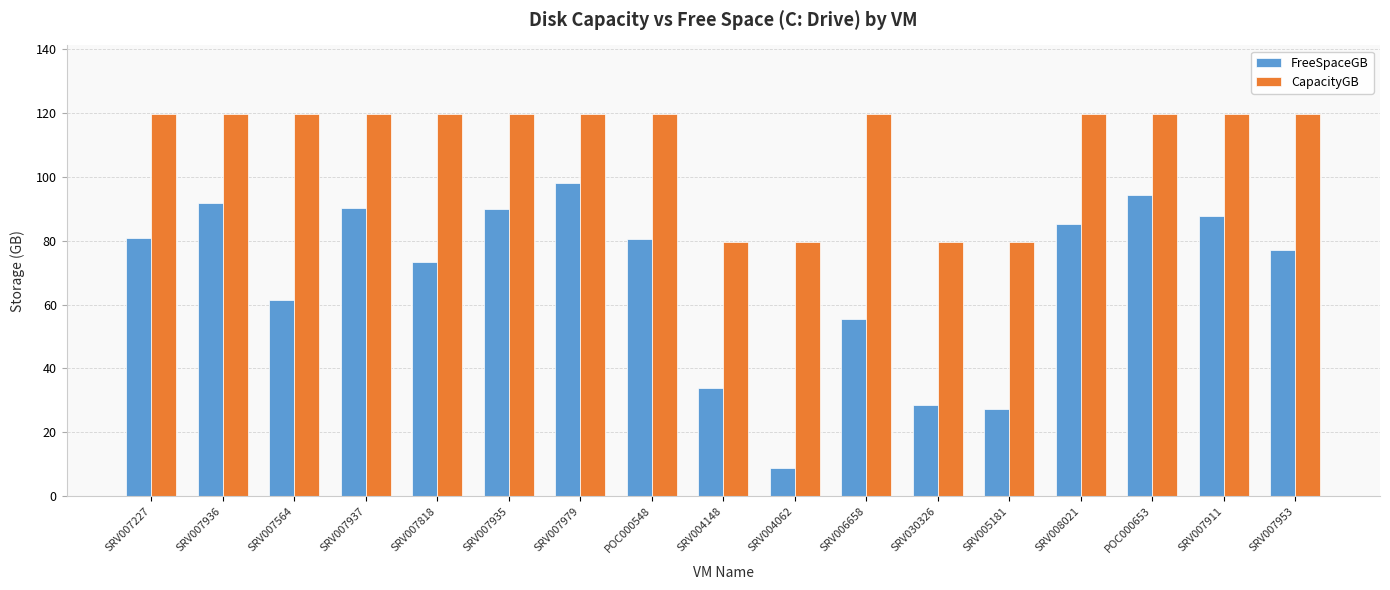

What is the sum of all FreeSpaceGB values?

1163.6